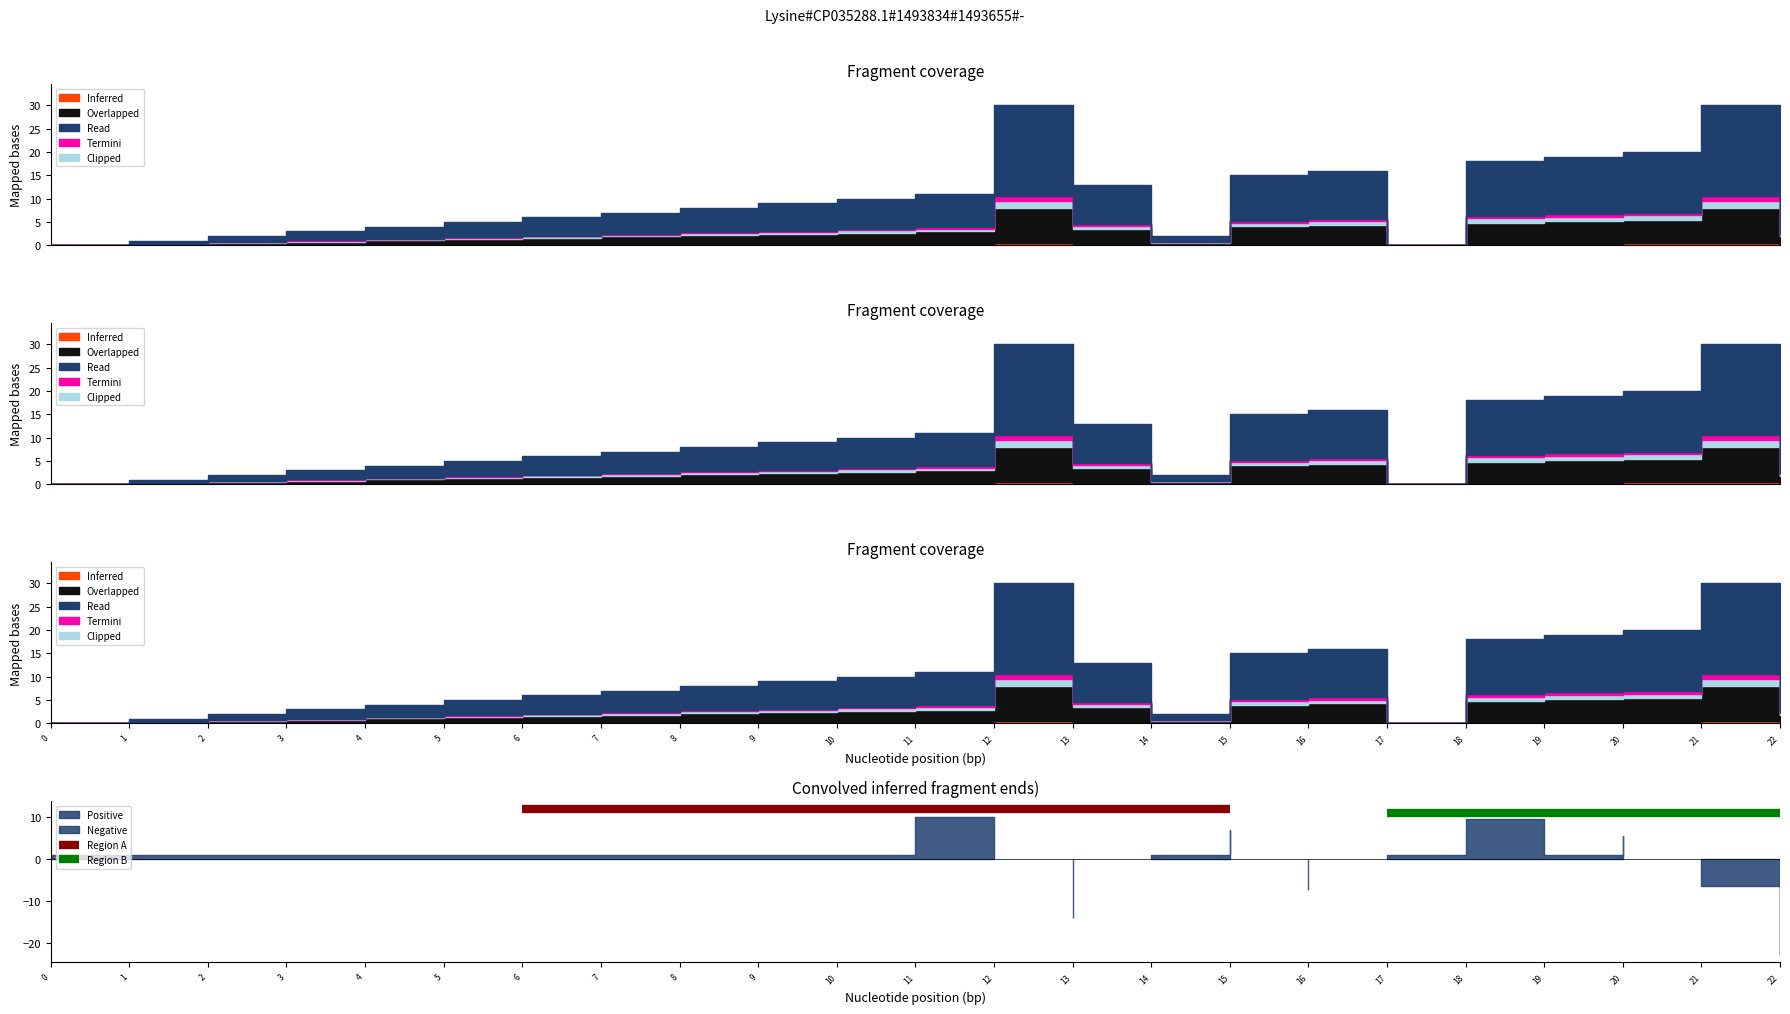

What is the average value of the Region A series?

12